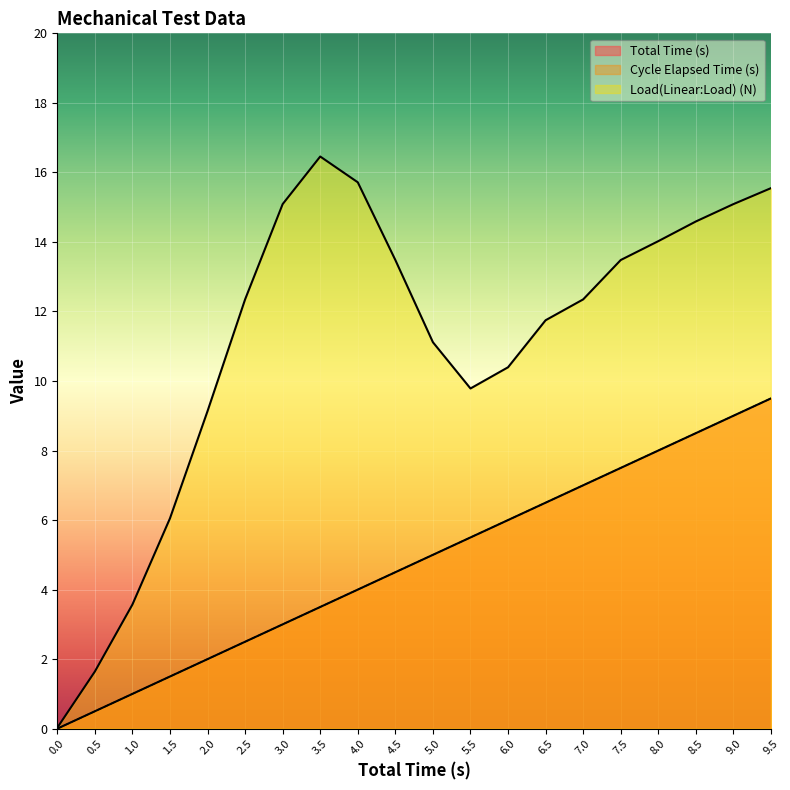

The value of Cycle Elapsed Time (s) at 8.0 is 3.1. True or false?

False